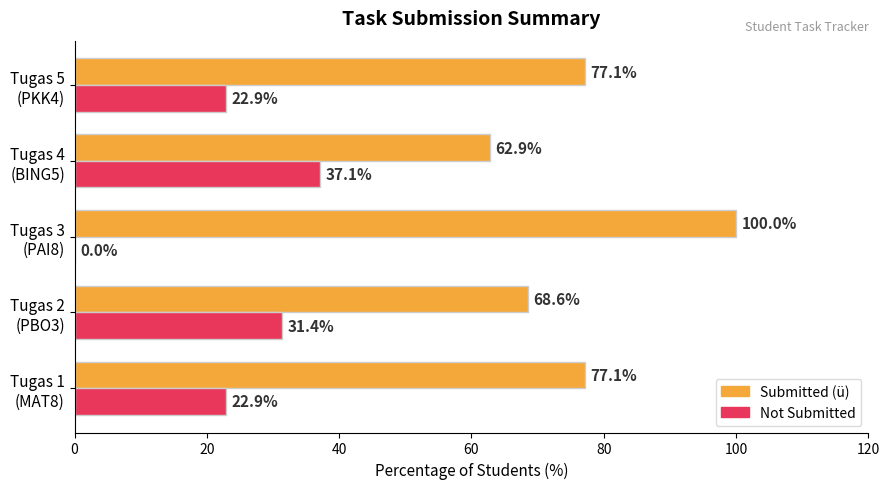

Which series has the largest total across all categories?

Submitted (ü)